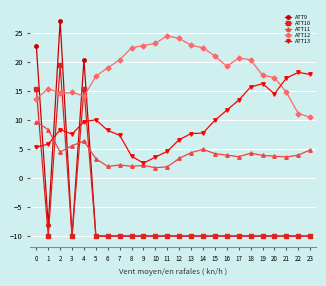

What is the spread (max minus min) of values at 10?

33.2